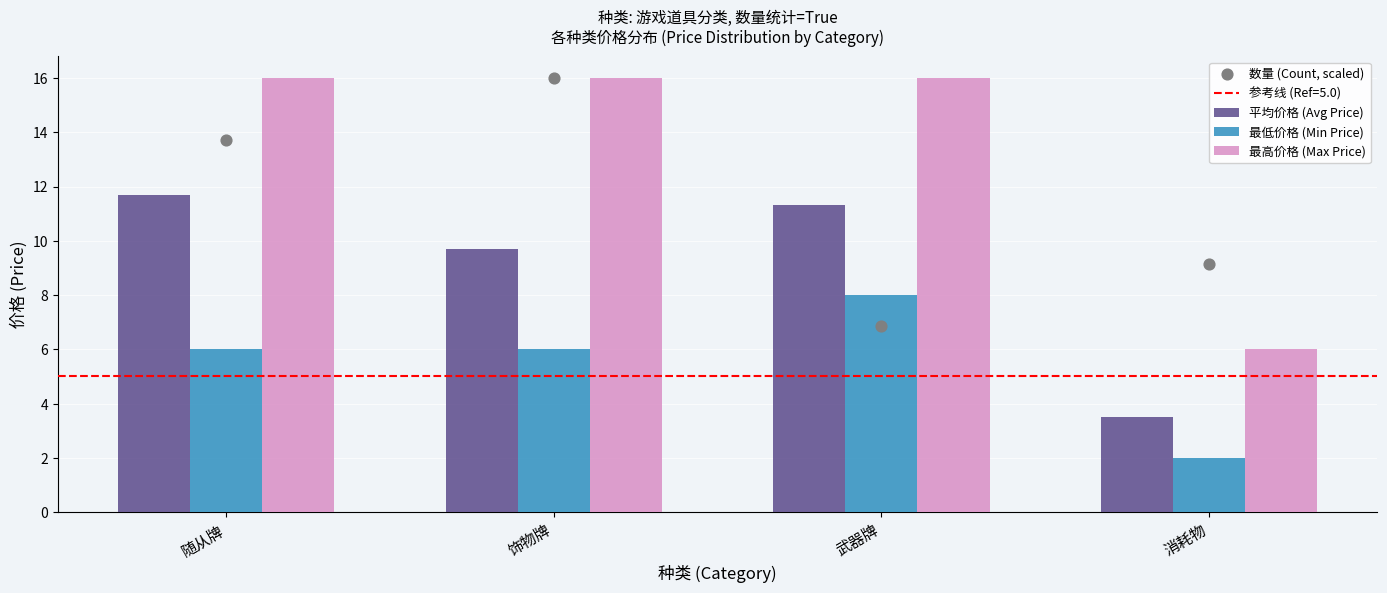

Is the value of 平均价格 (Avg Price) at 消耗物 greater than the value of 数量 (Count, scaled) at 随从牌?

No